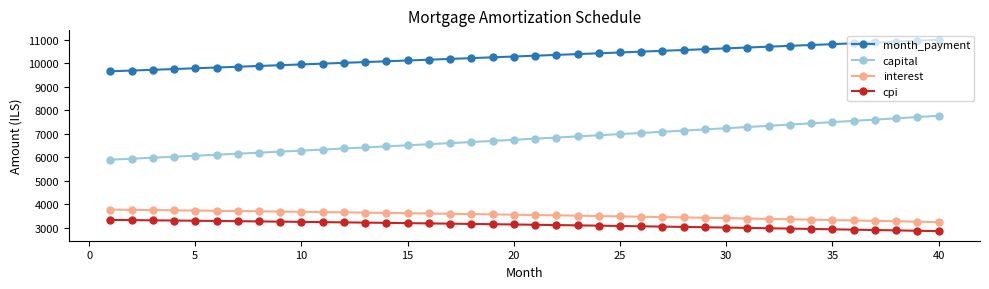

Rank the series by their maximum value, from lowest to highest.

cpi, interest, capital, month_payment